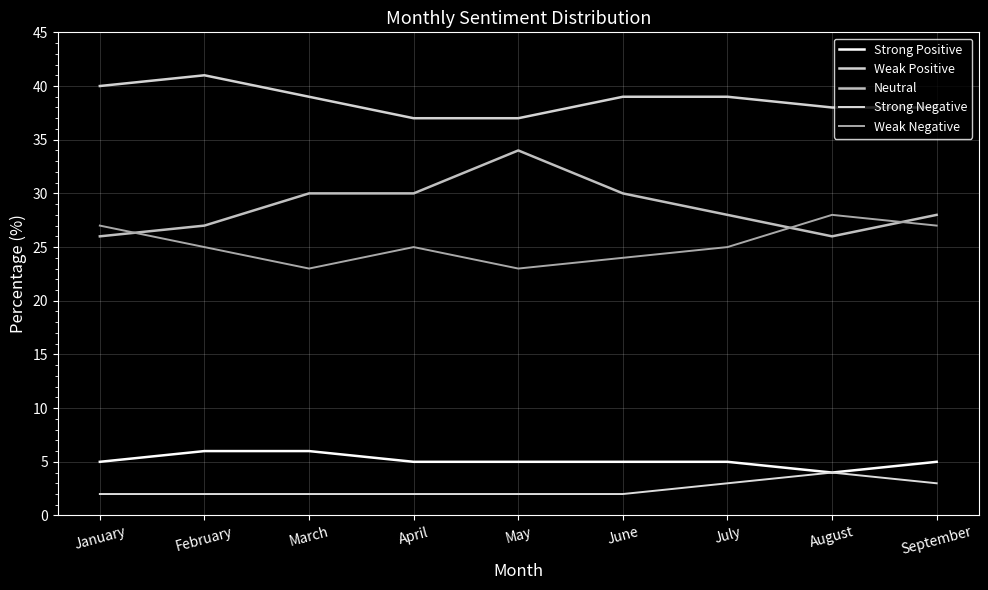

Rank the series at September from lowest to highest value.

Strong Negative, Strong Positive, Weak Negative, Neutral, Weak Positive